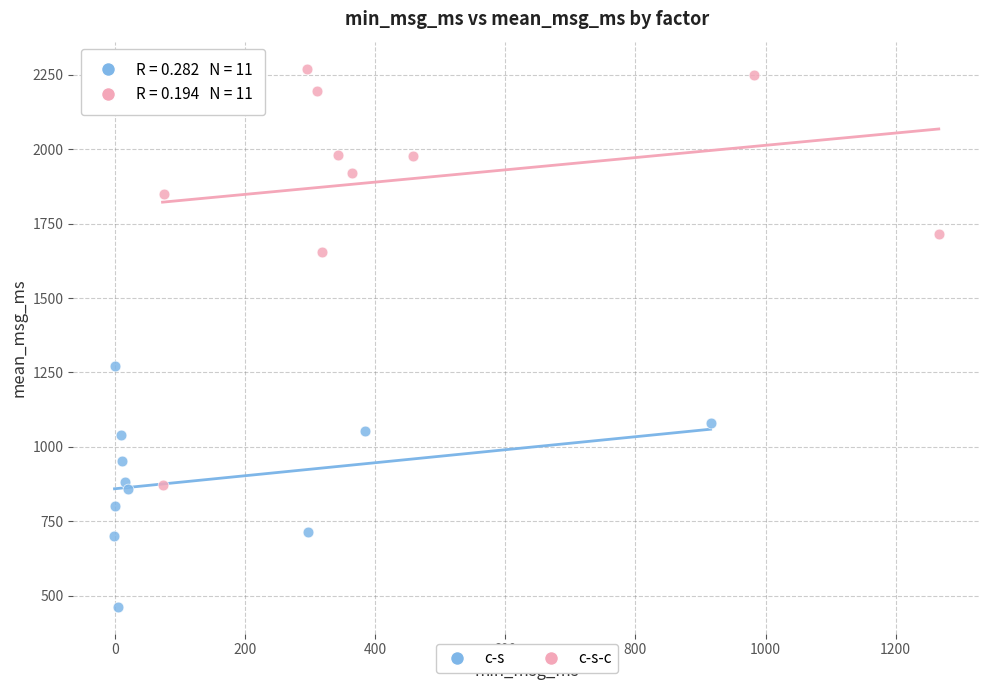

Which series reaches the minimum Y coordinate?

c-s